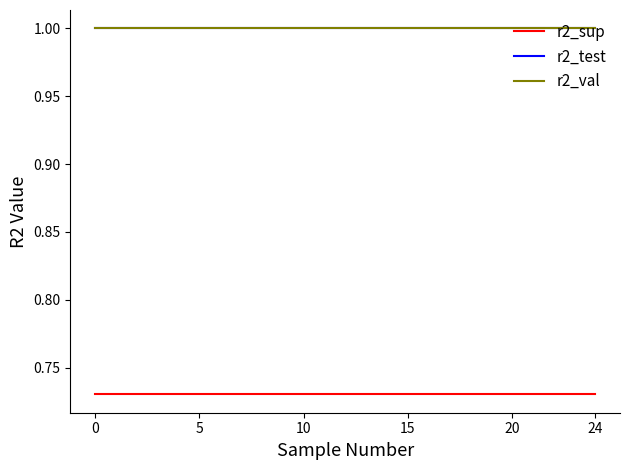

What is the highest value of the r2_val series?

1.0